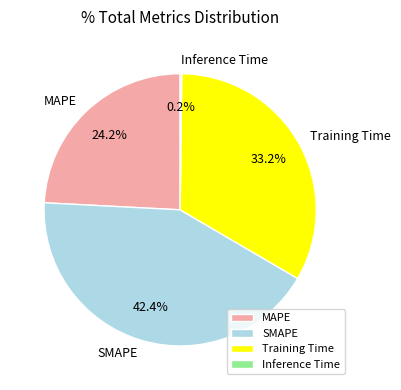

To the nearest percent, what percentage of the pie is Training Time?

33%